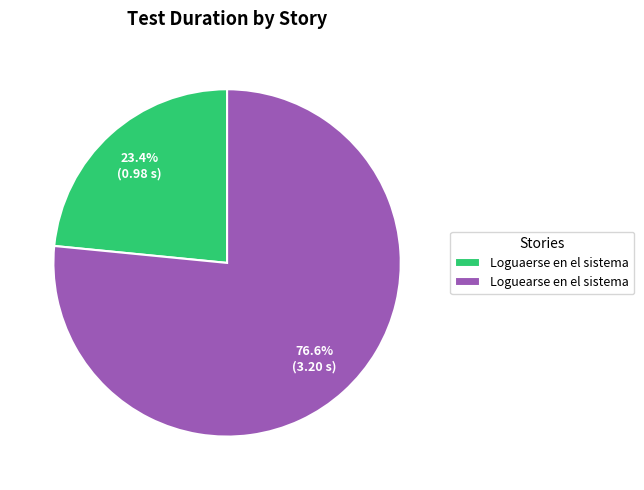

Is it true that Loguearse en el sistema is 83% of the pie?

False